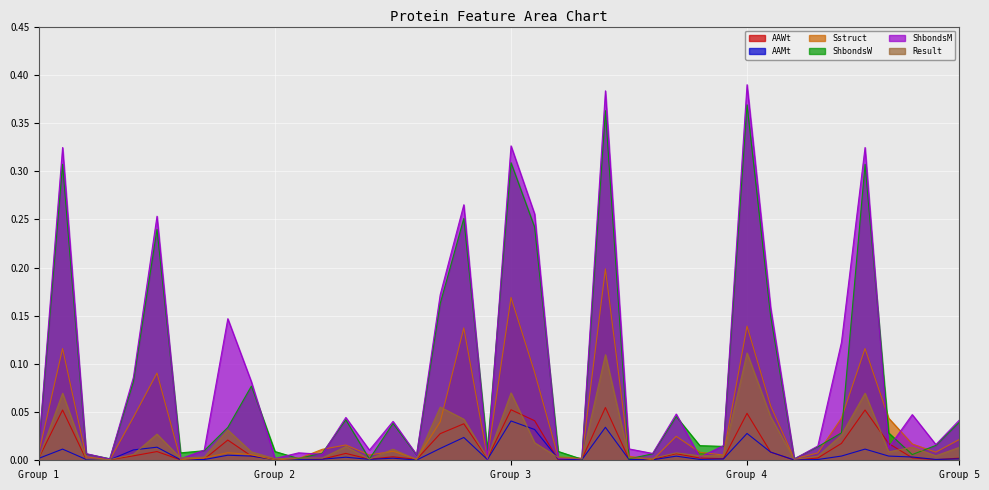

Which series ends up on top after the final intersection of AAWt and AAMt?

AAWt